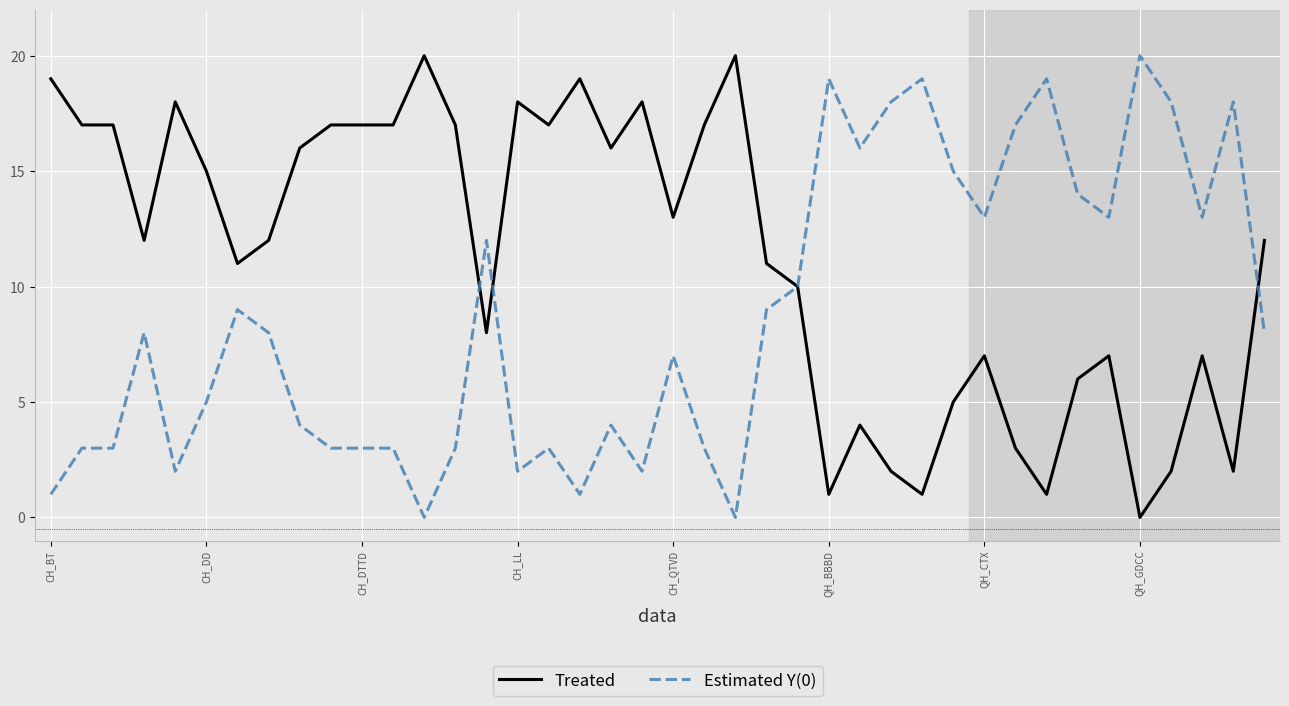

List the series in order of their overall mean, lowest first.

Estimated Y(0), Treated